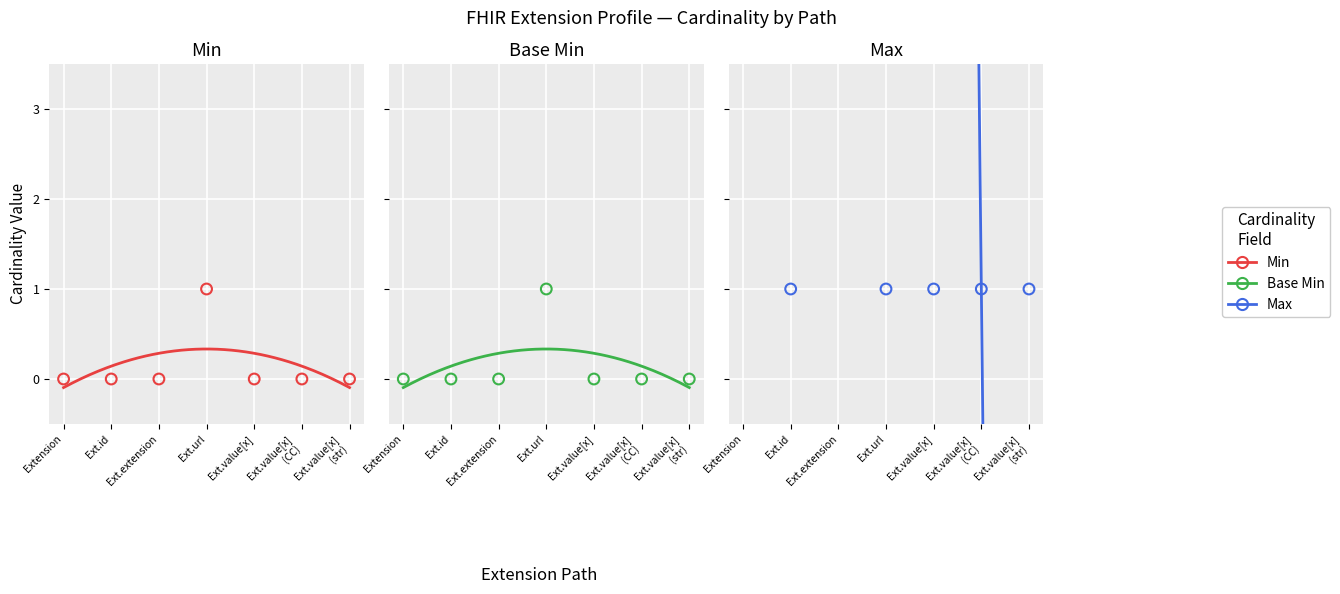

At which category is the sum across all series the highest?

Extension